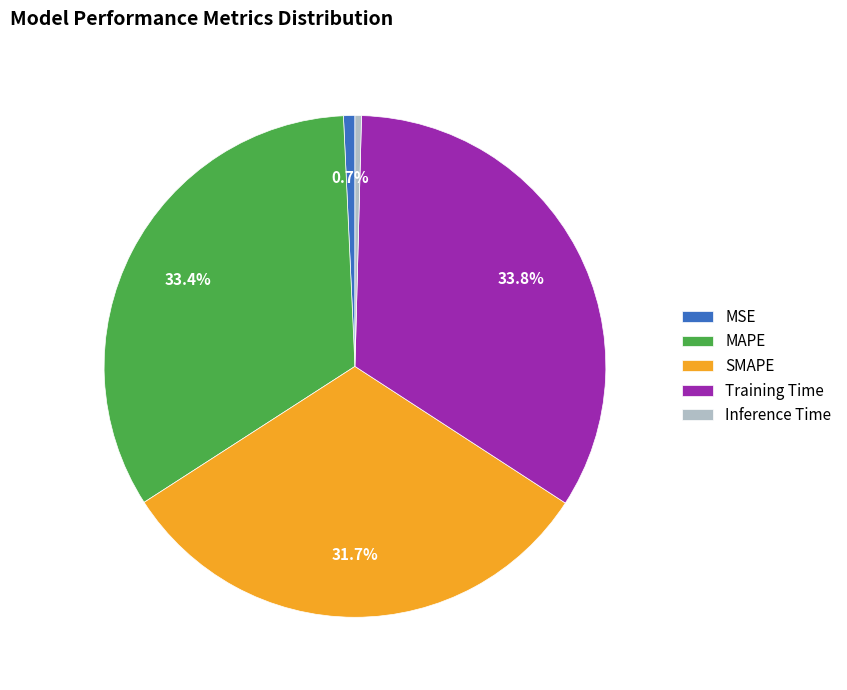

Is the sum of Training Time and SMAPE greater than half?

Yes